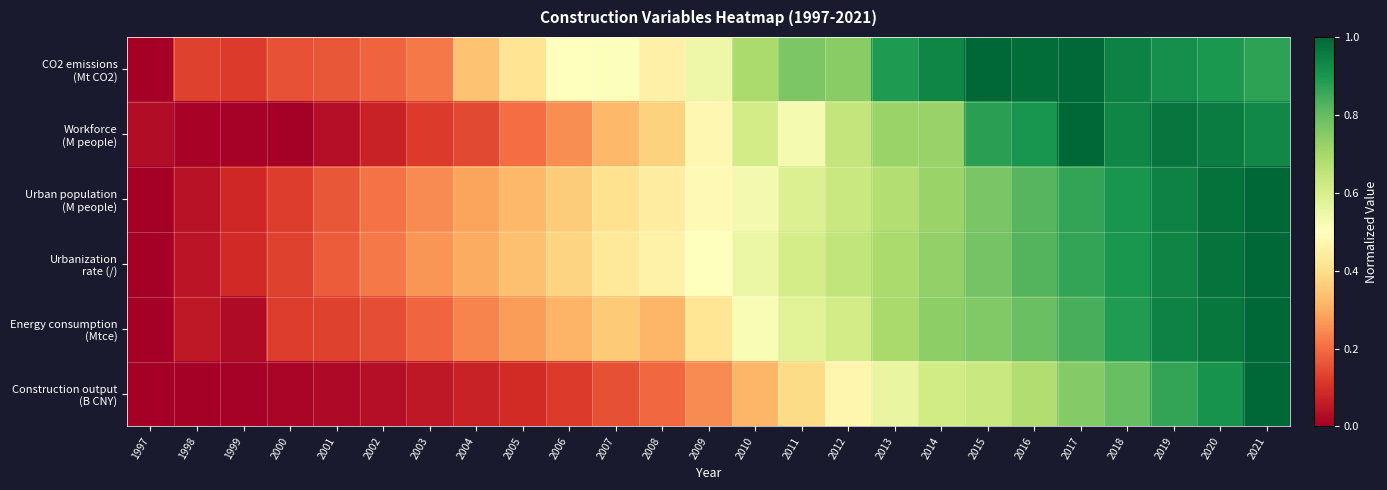

How many categories are shown in the chart?

25